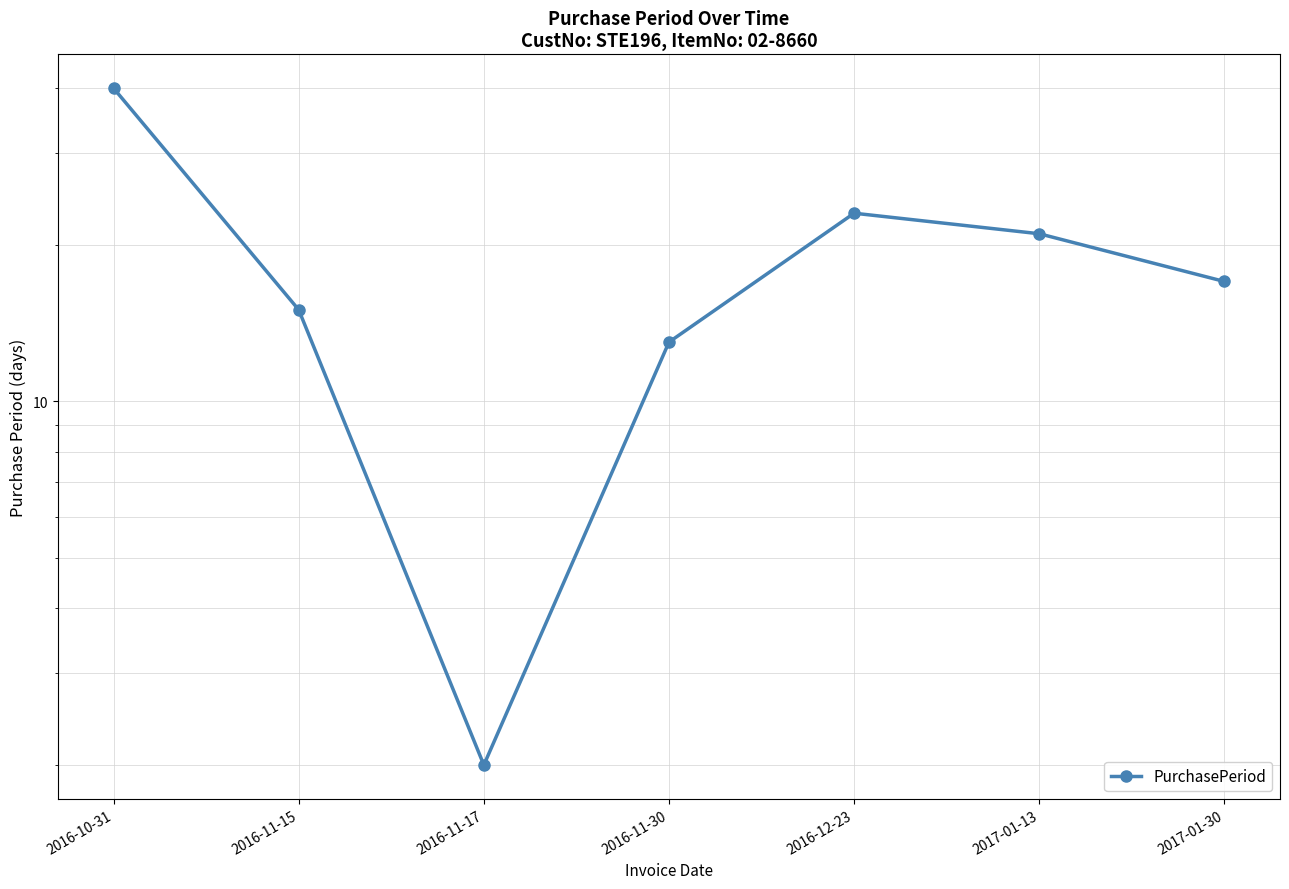

Which label corresponds to the smallest value in the chart?

2016-11-17